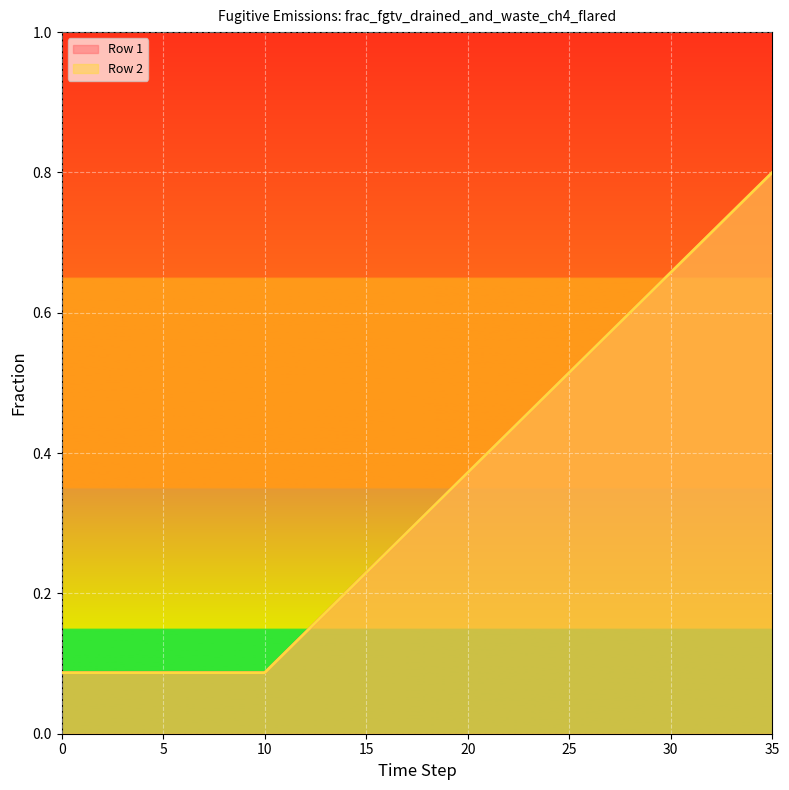

How many categories are shown in the chart?

36